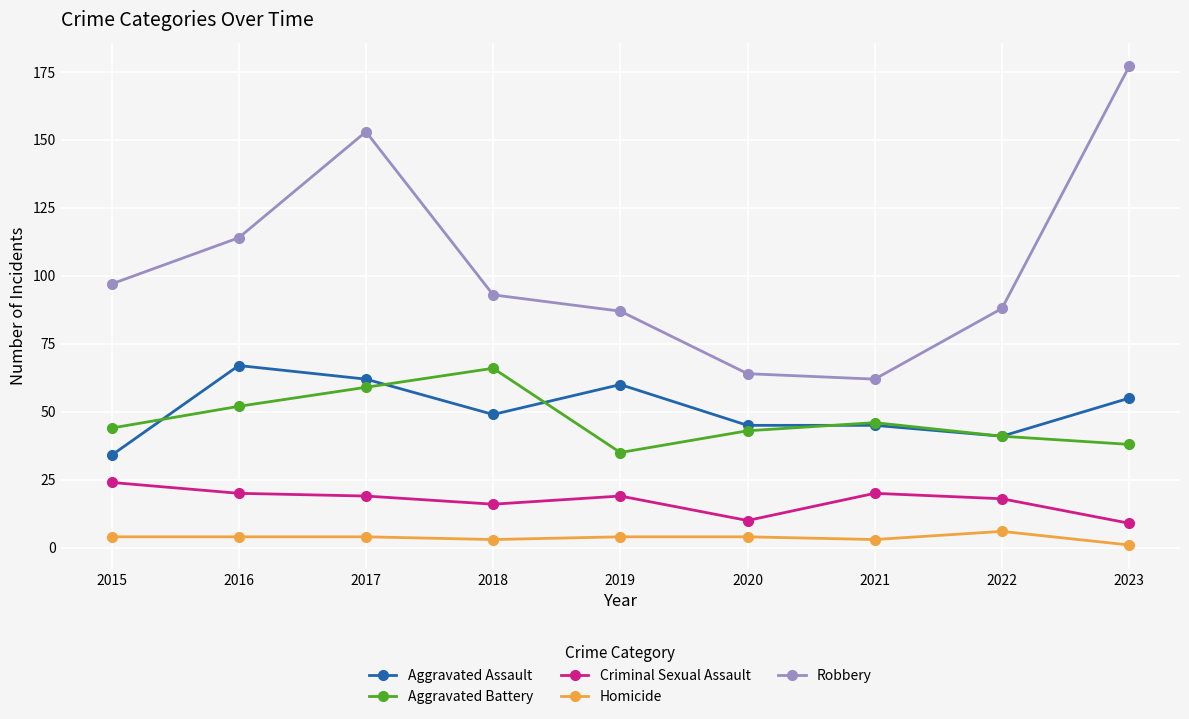

What is the maximum value for Criminal Sexual Assault?

24